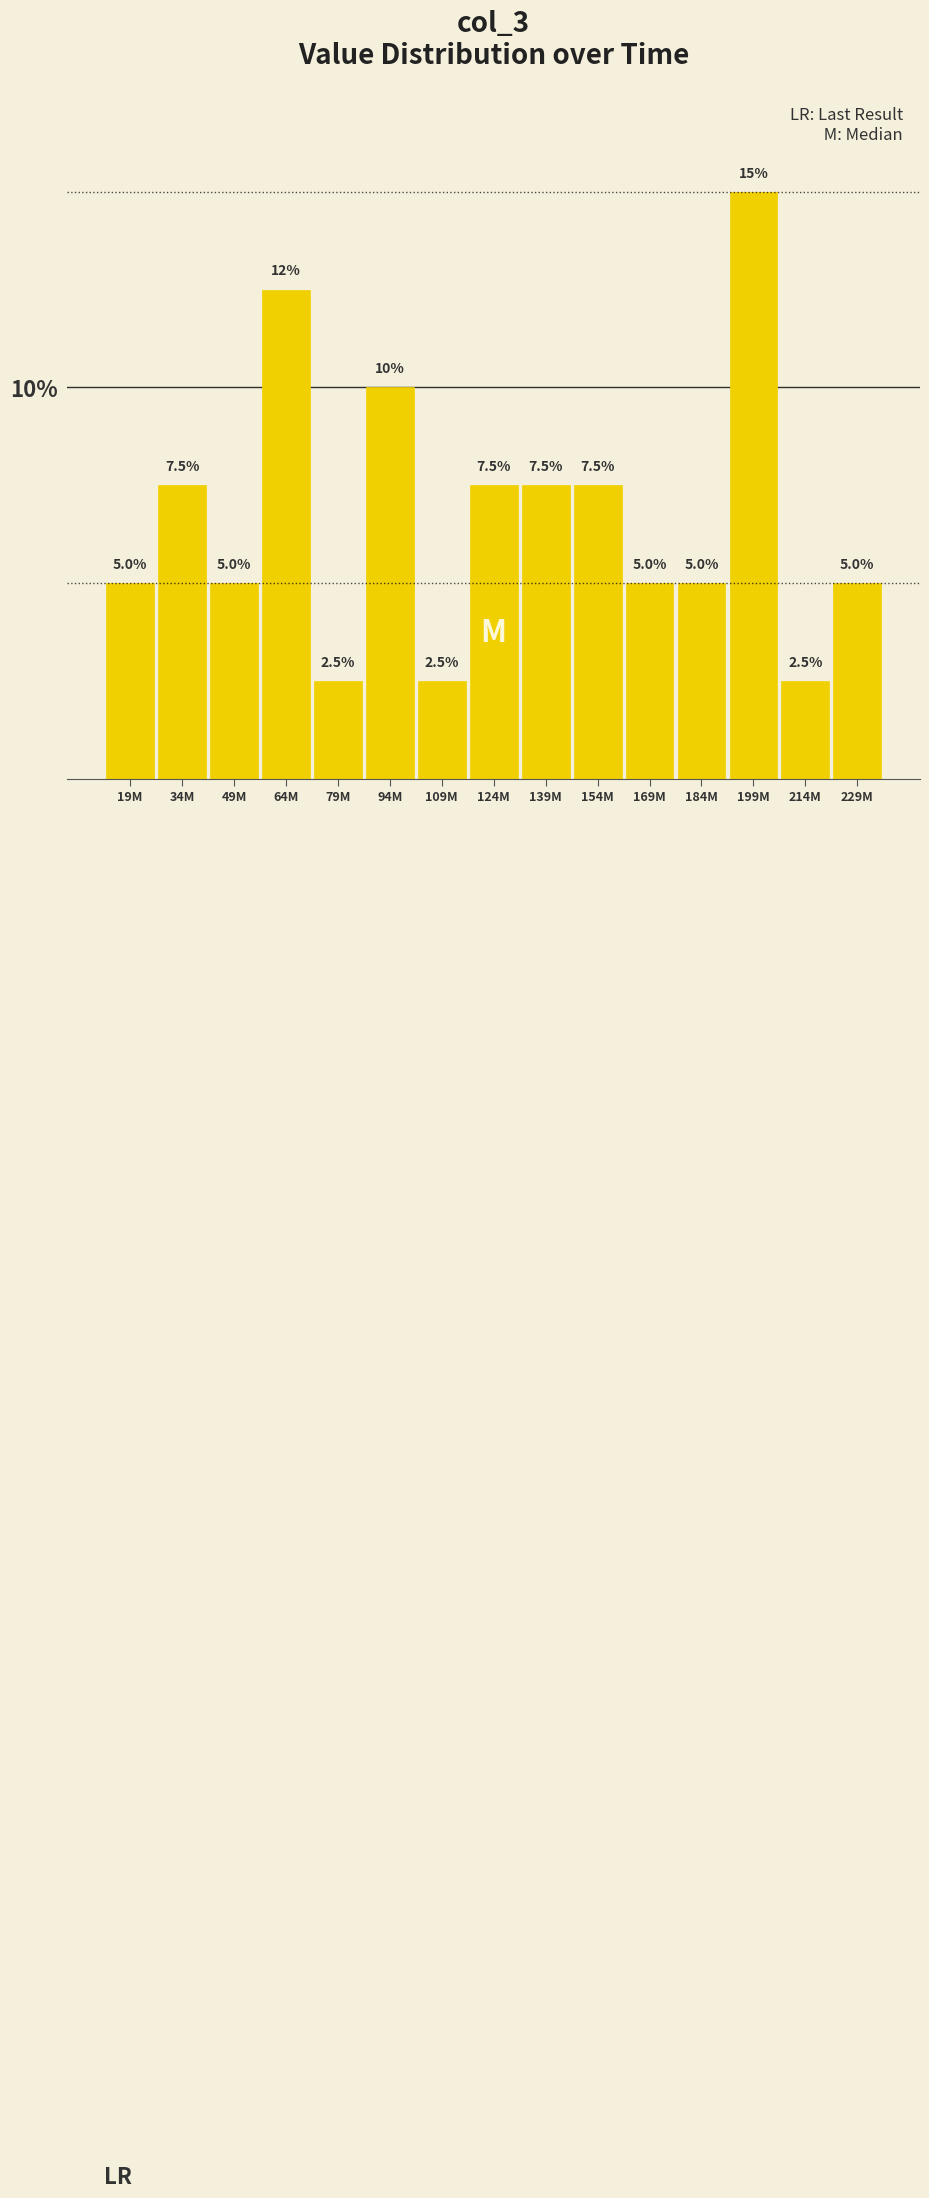

Reading left to right, extract all data points from this chart.

5.0	7.5	5.0	12.5	2.5	10.0	2.5	7.5	7.5	7.5	5.0	5.0	15.0	2.5	5.0